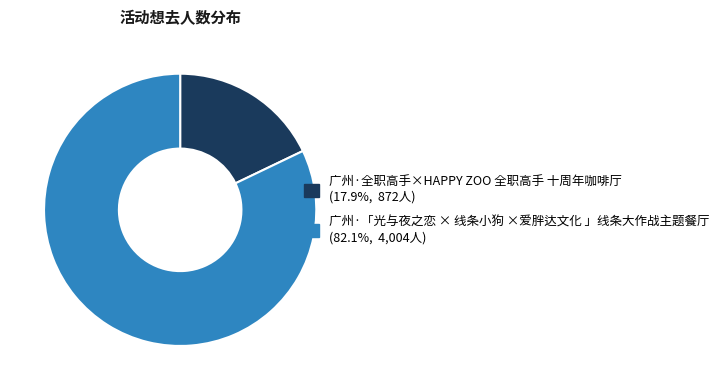

Which slice is the largest?

广州·「光与夜之恋 × 线条小狗 ×爱胖达文化 」线条大作战主题餐厅